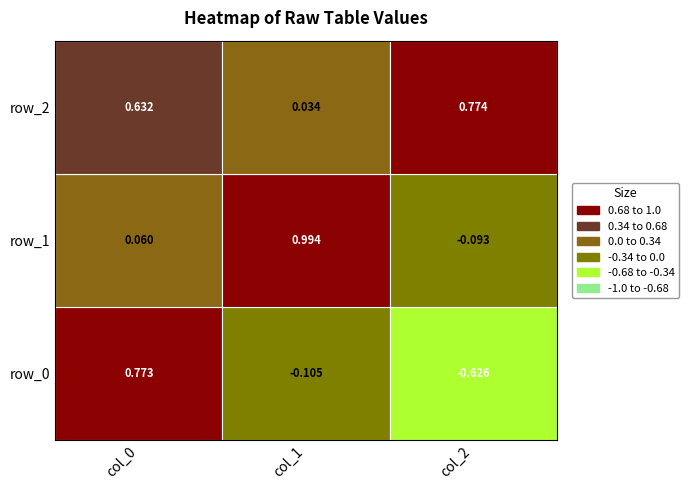

Rank the categories by row_1 value from lowest to highest.

2, 0, 1